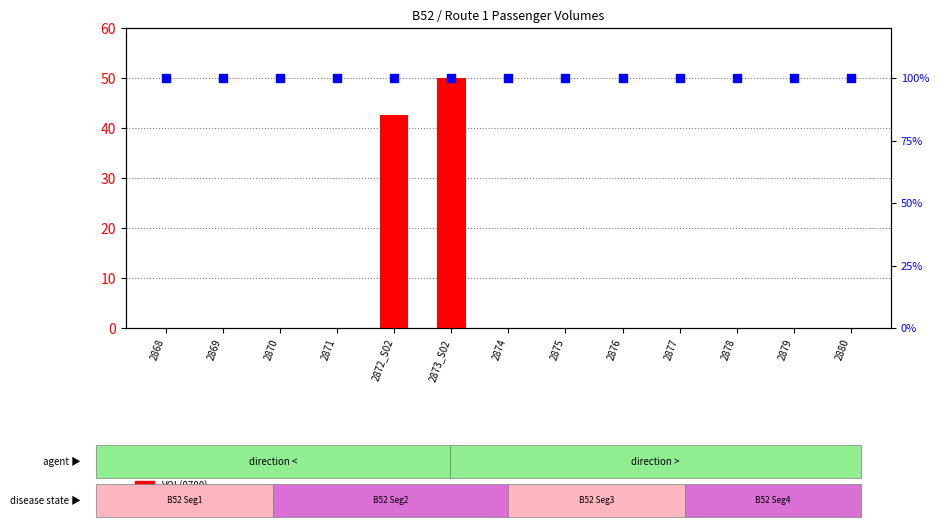

Which series has the largest Y range (max minus min)?

VOL(0700)